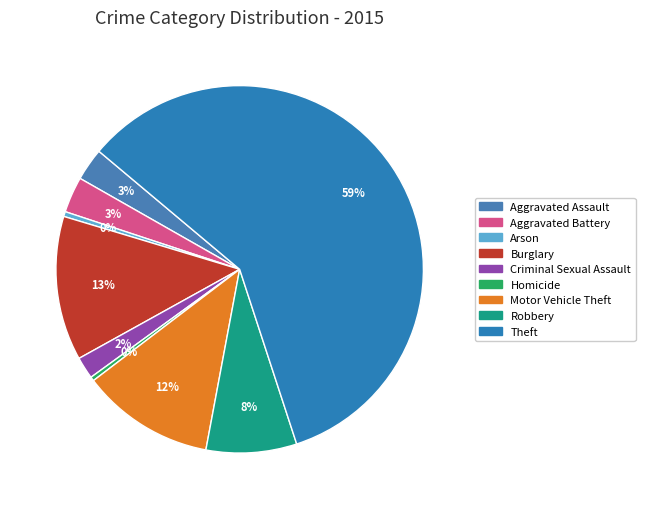

What percentage is NOT represented by Burglary?

87.3%